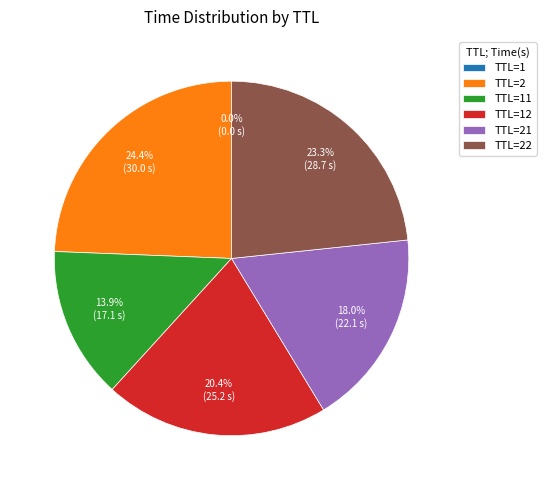

Does TTL=22 represent more than half of the total?

No